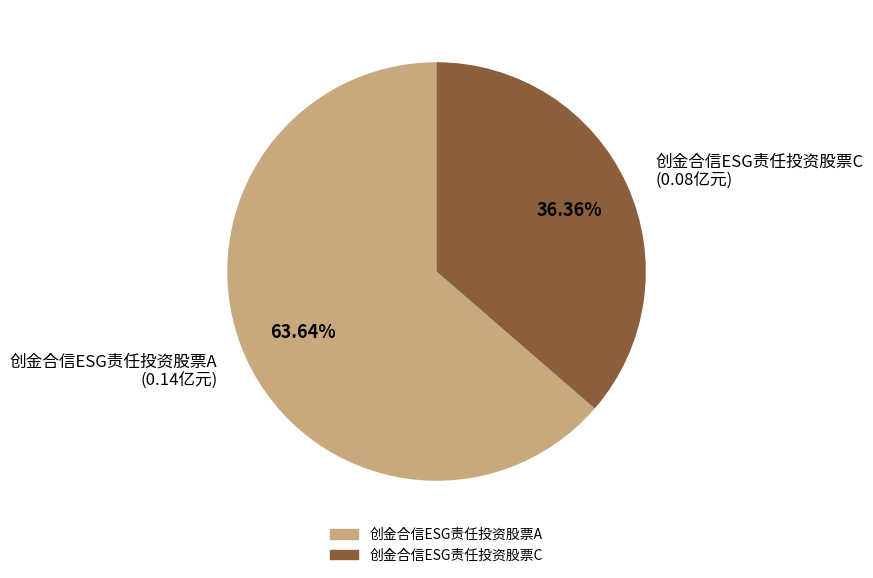

Is it true that 创金合信ESG责任投资股票A is 64% of the pie?

True